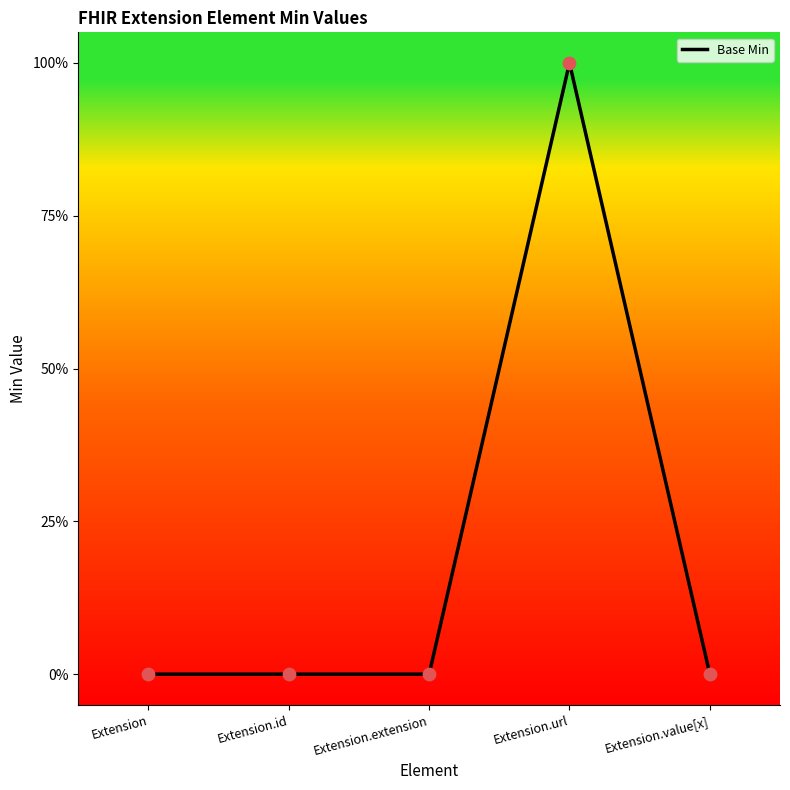

Which has a higher value, Extension.value[x] or Extension?

Extension.value[x]